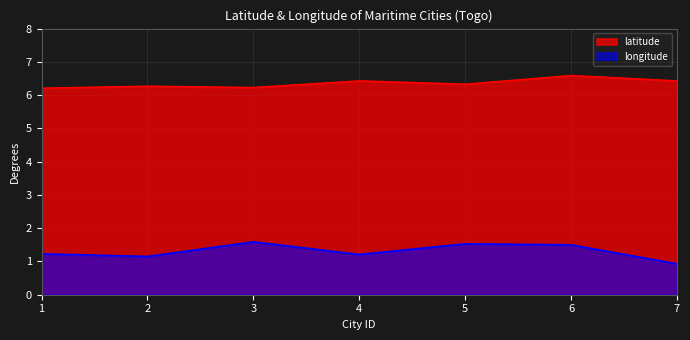

True or false: latitude and longitude intersect in this chart.

False